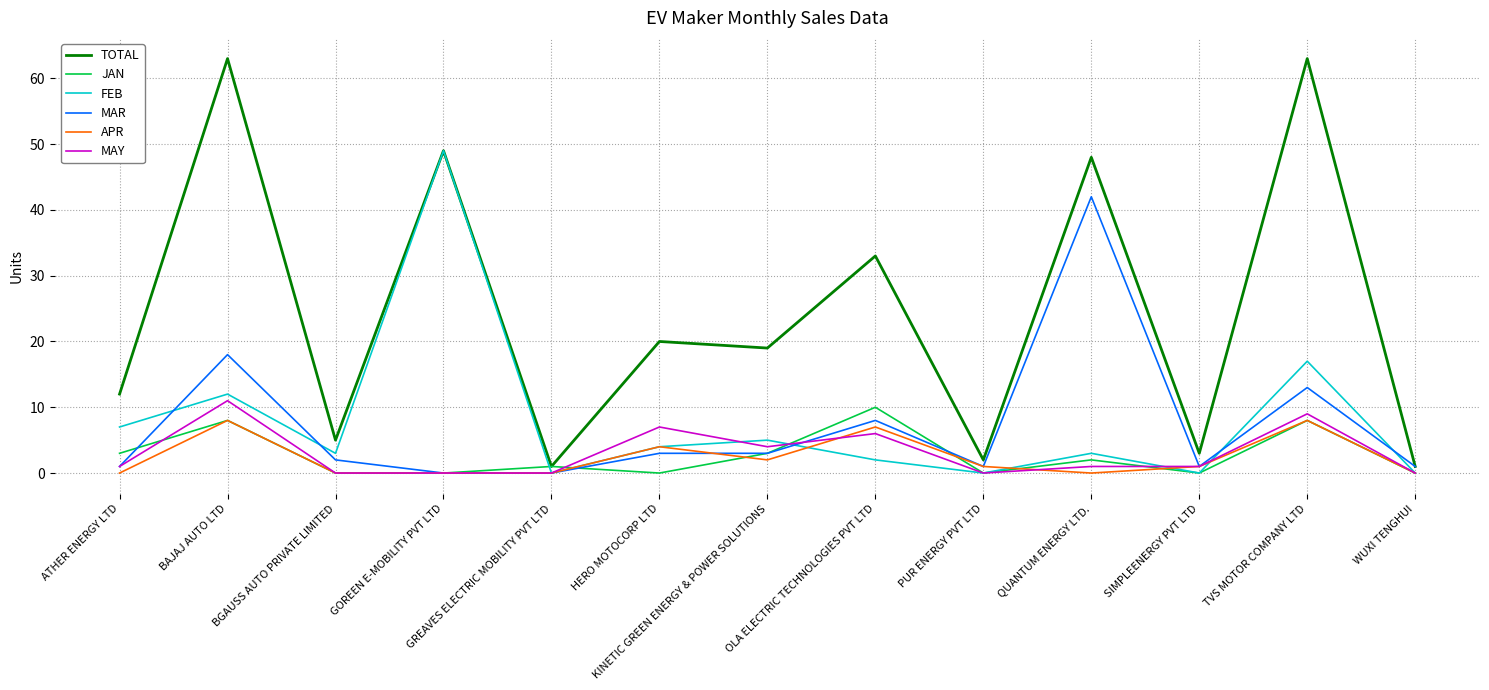

True or false: MAY and TOTAL intersect in this chart.

False